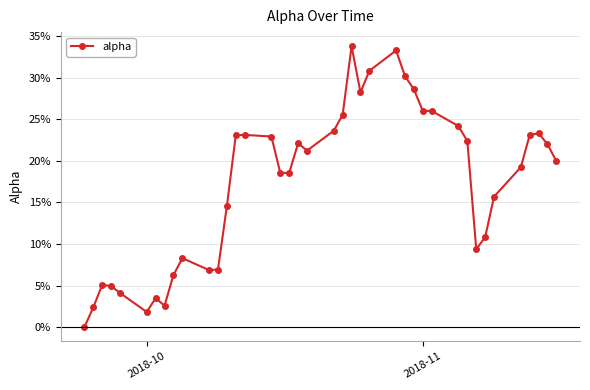

What is the maximum value shown in the chart?

33.8